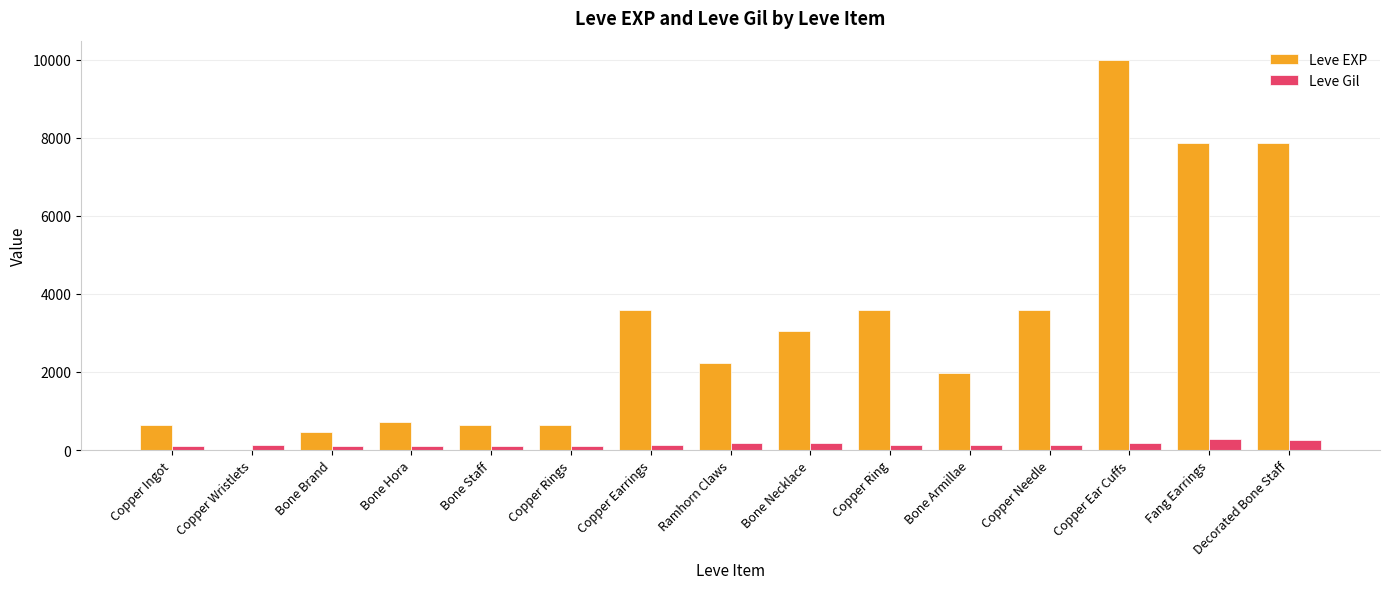

Which series changed the most between Bone Brand and Fang Earrings?

Leve EXP